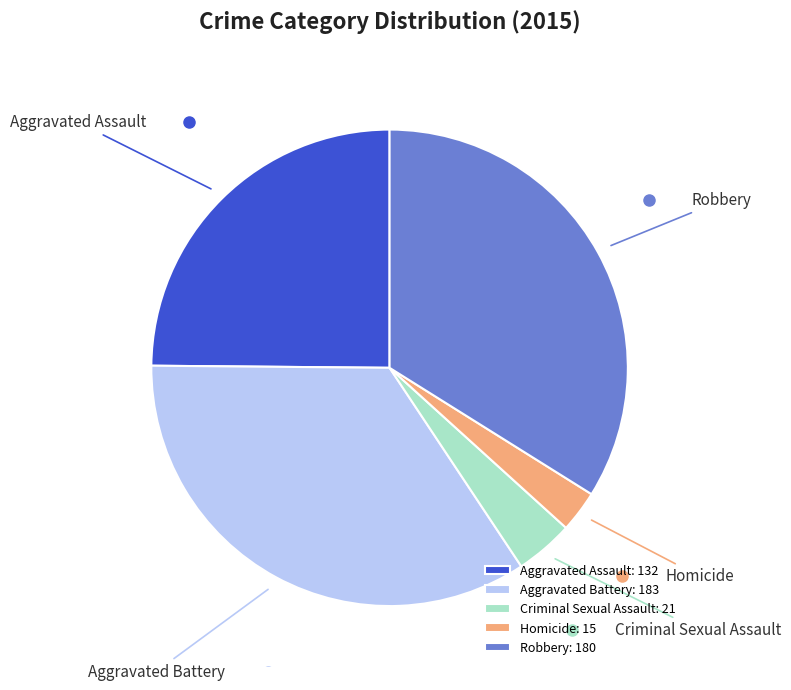

Do Homicide and Aggravated Battery together represent more than half of the pie?

No